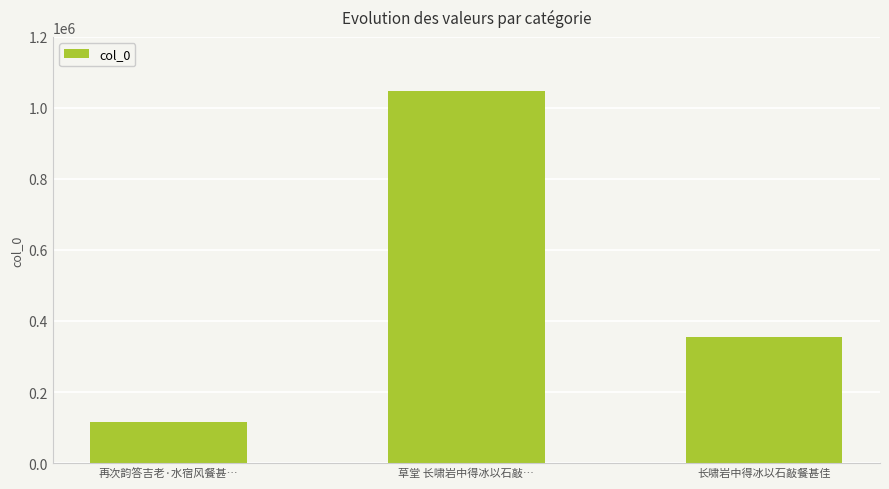

List the labels in order of value, smallest first.

再次韵答吉老·水宿风餐甚…, 长啸岩中得冰以石敲餐甚佳, 草堂 长啸岩中得冰以石敲…